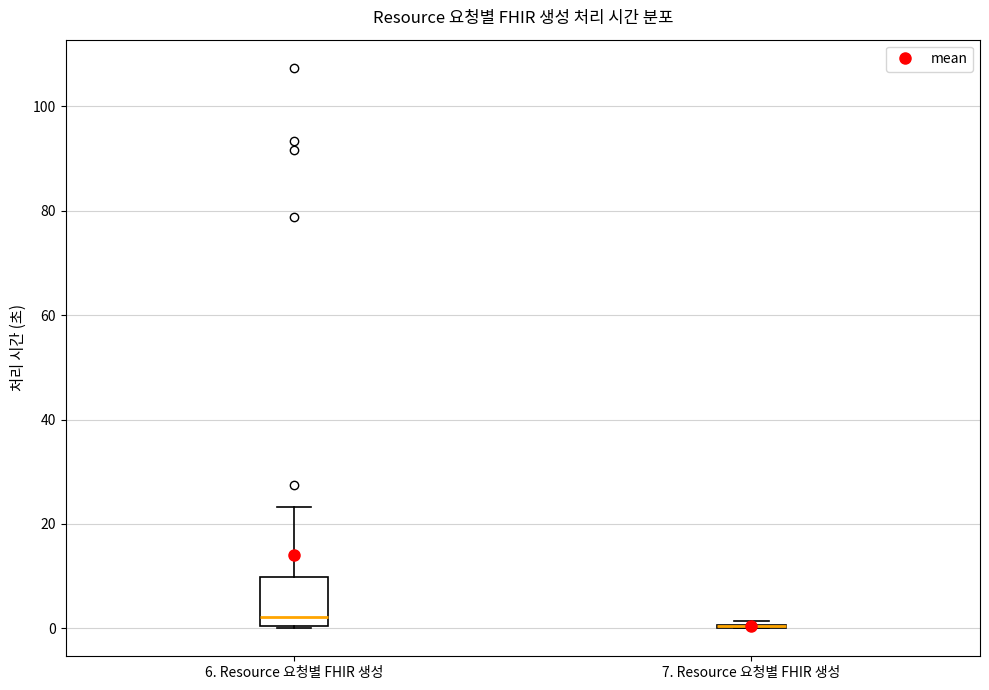

Comparing the boxes themselves (not the whiskers), which one is the tallest?

6. Resource 요청별 FHIR 생성